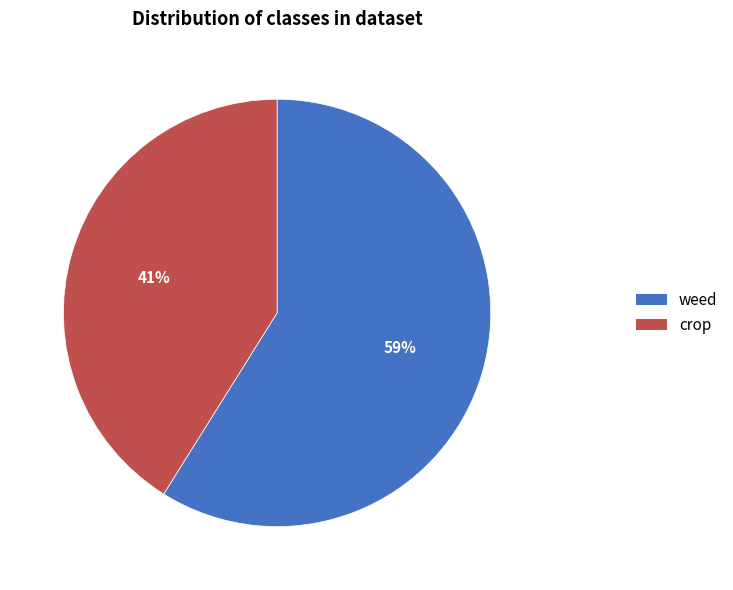

The weed slice represents 59% of the pie. True or false?

True